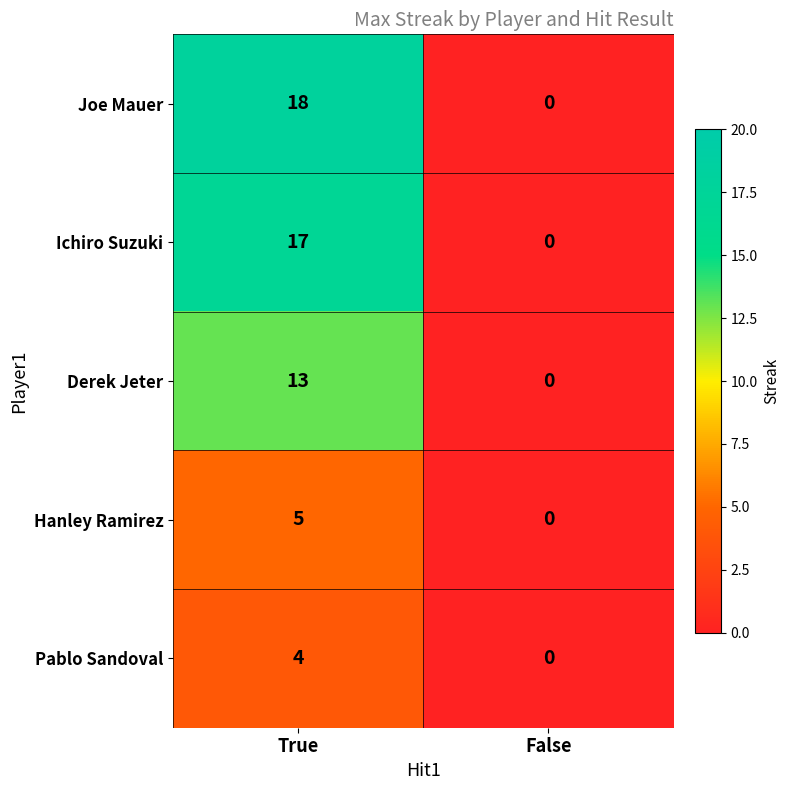

Is it true that Hanley Ramirez equals 8 at True?

False